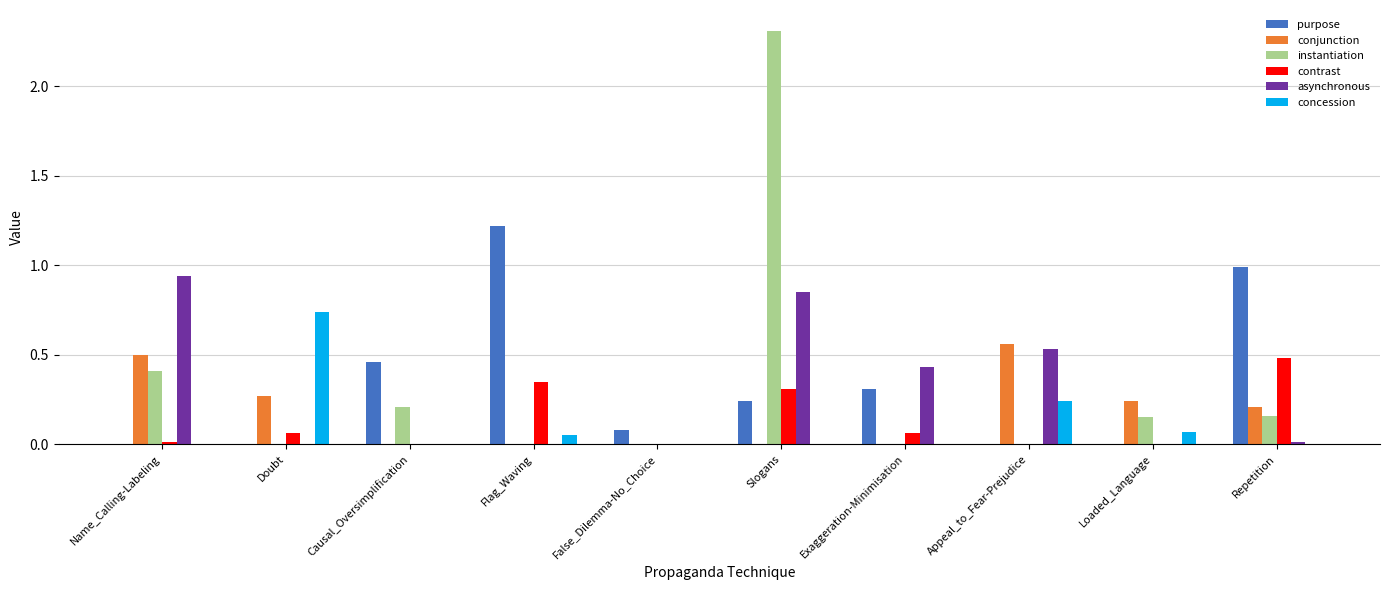

Which category has the highest value across all series?

Slogans